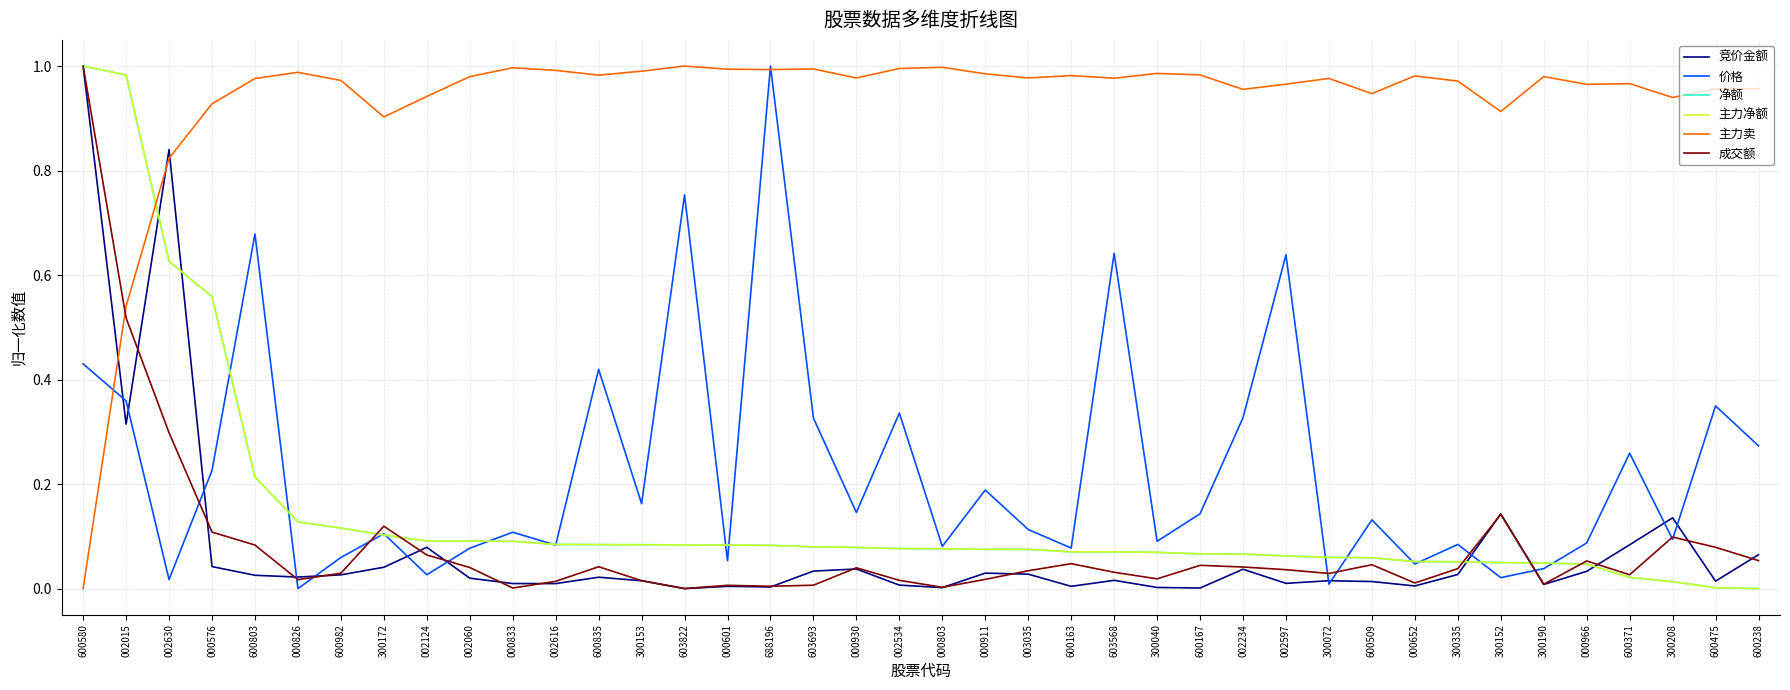

Where is 主力卖 nearest to the value 0?

600580